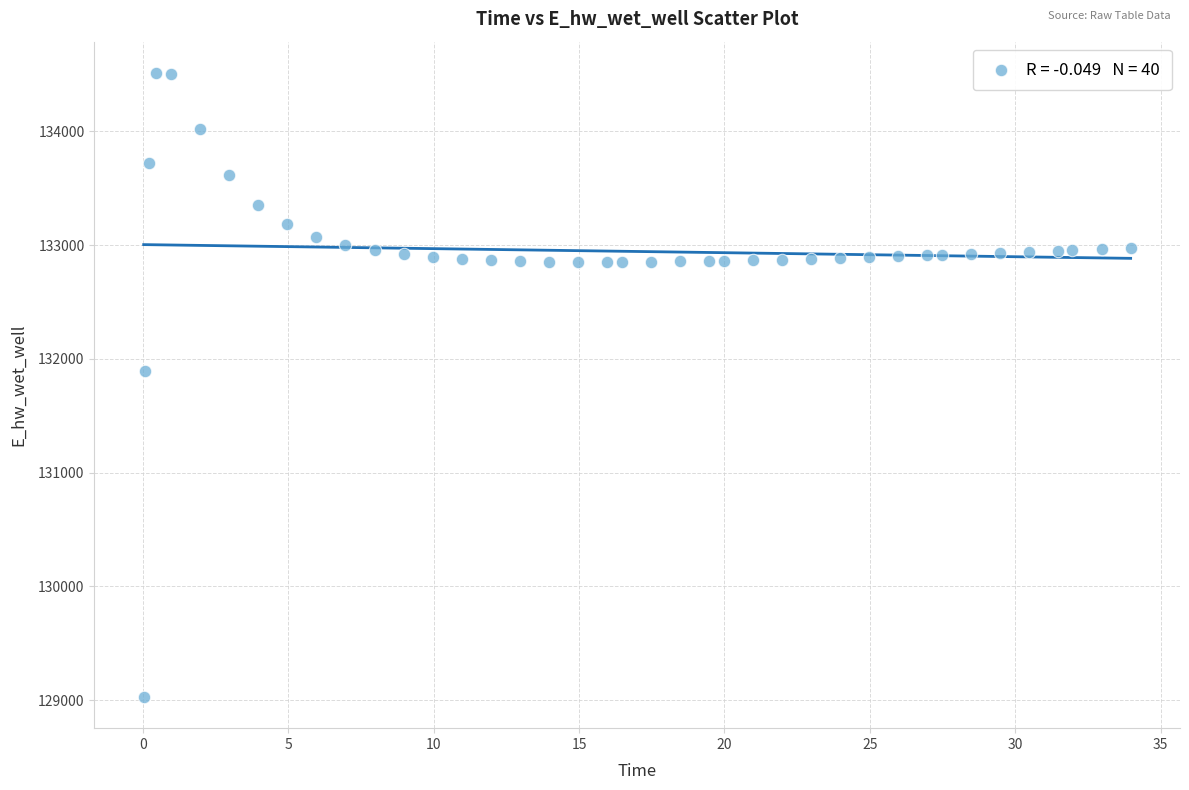

What Y value in the scatter plot is closest to 131771?

131890.8